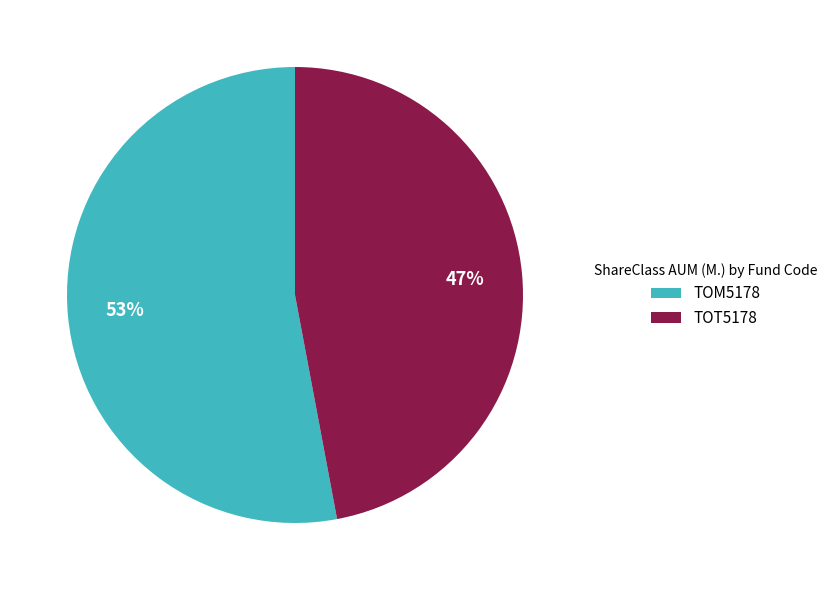

What is the smallest slice in the pie chart?

TOT5178